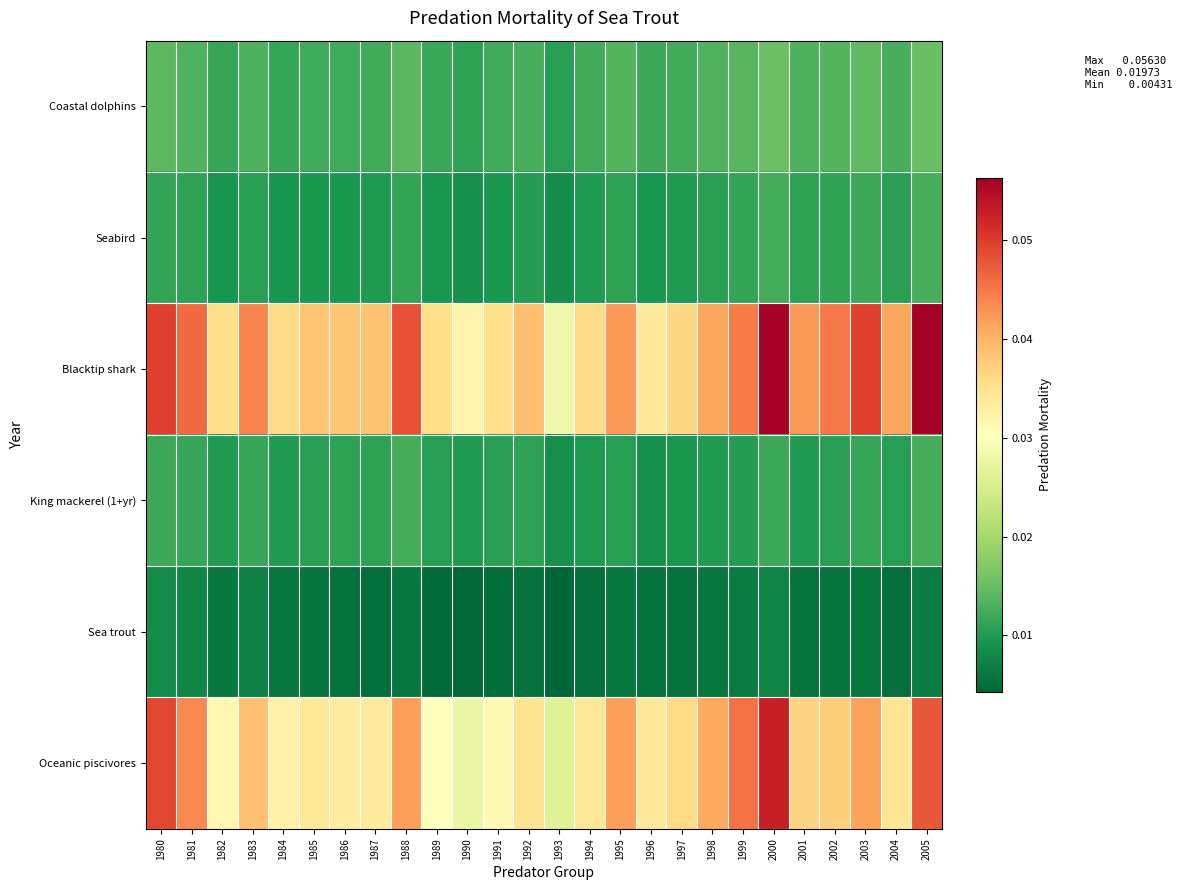

Which has a higher value, 2004 or 1998?

1998